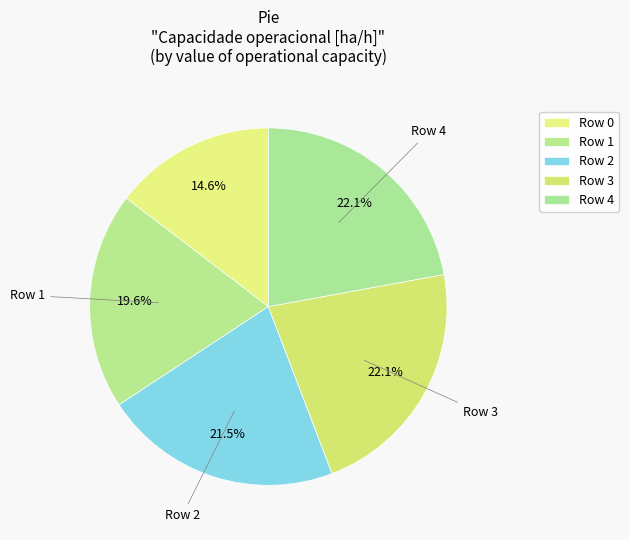

Rank the categories by value from lowest to highest.

0, 1, 2, 3, 4